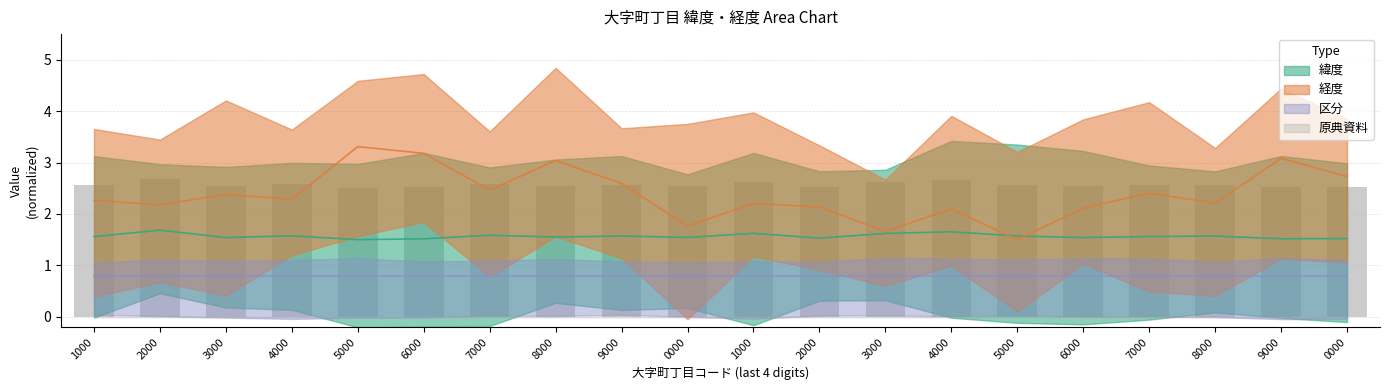

What is the value of the 緯度 bar at the 19th from the left?

1.5